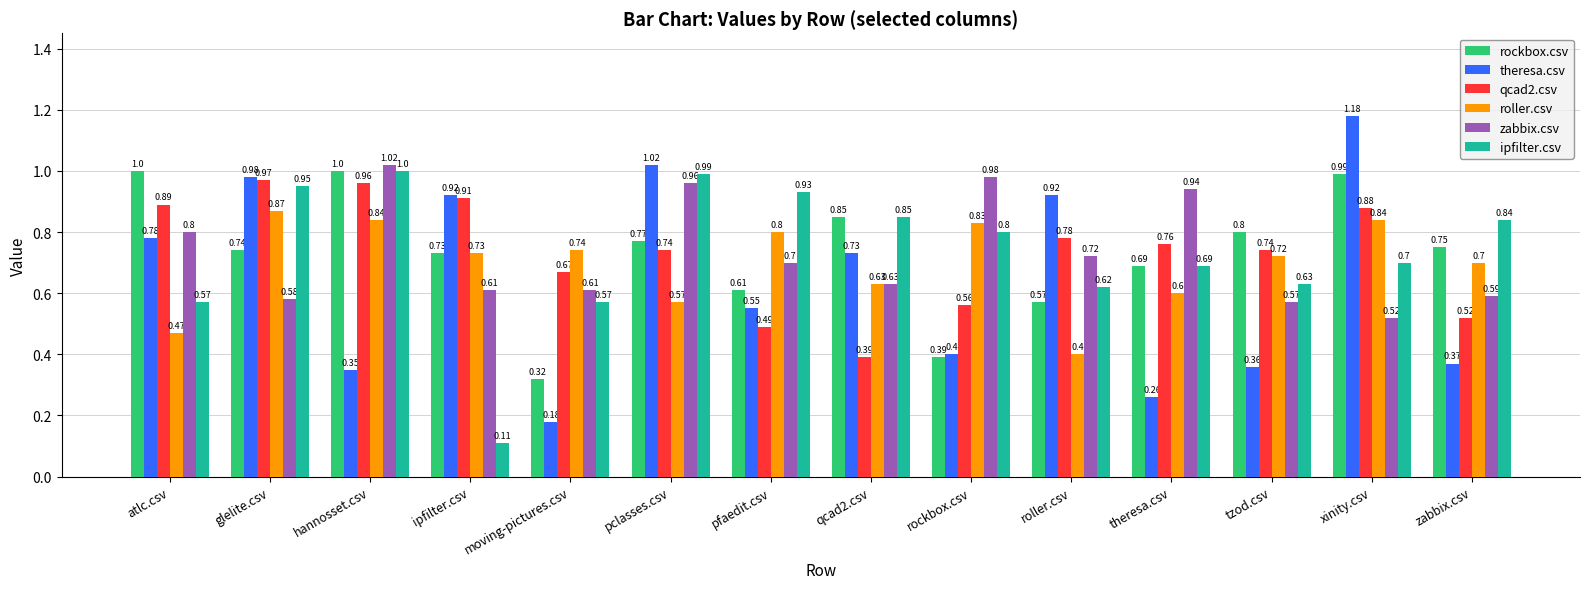

What is the average value of the theresa.csv series?

0.6